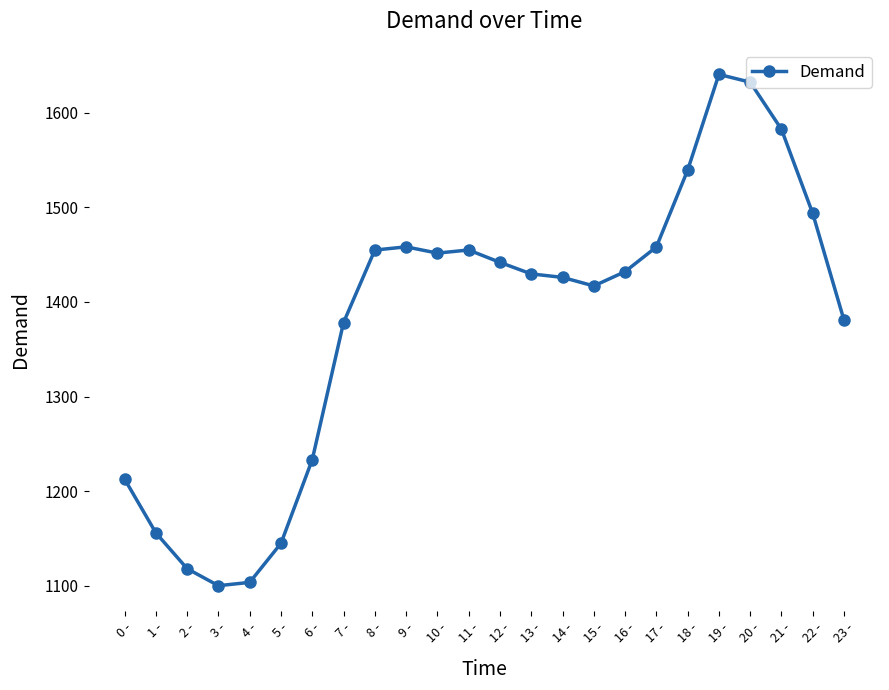

Between 0 - and 17 -, which is larger?

17 -